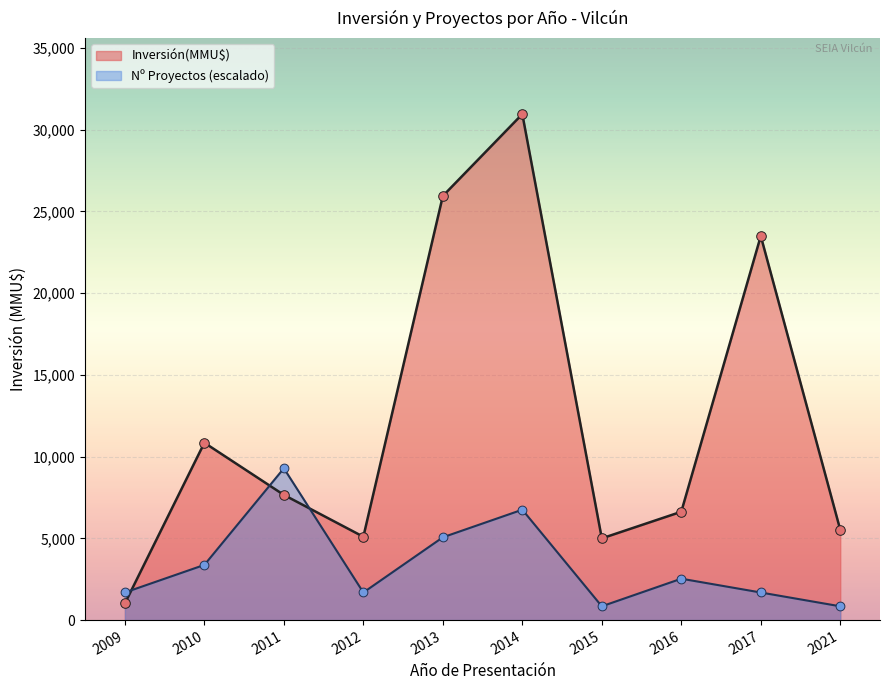

What are all the series names shown in the legend?

Inversión(MMU$), Nº Proyectos (escalado)